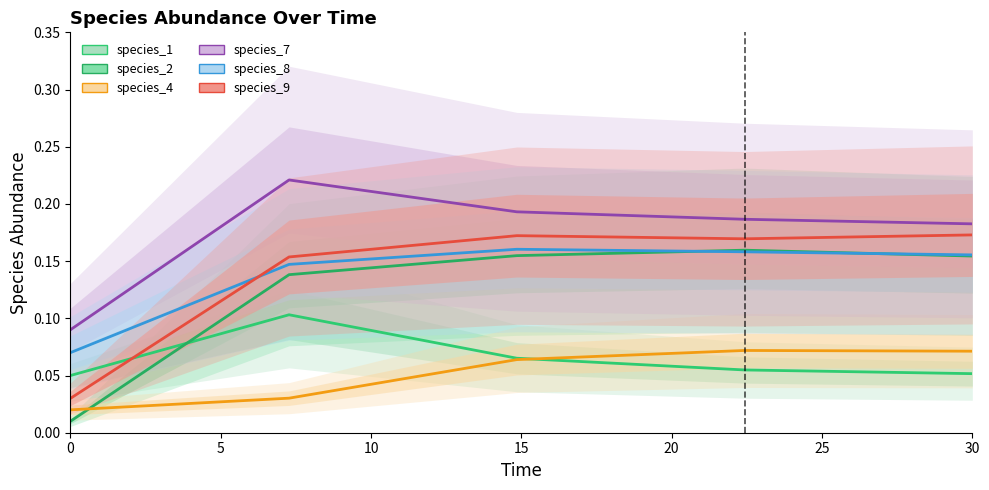

Which series has the largest total across all categories?

species_7